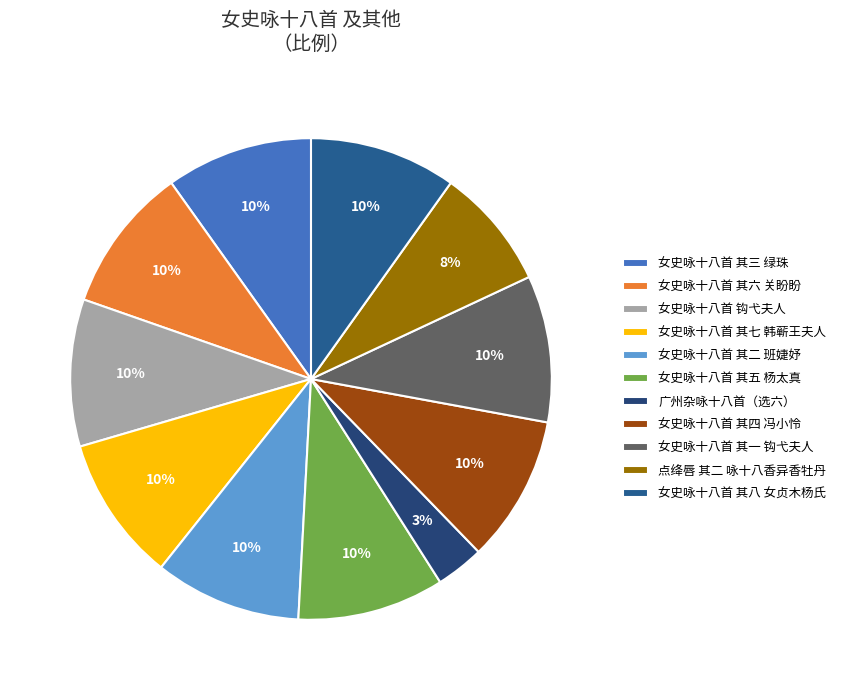

True or false: 女史咏十八首 其三 绿珠 accounts for 3% of the total.

False